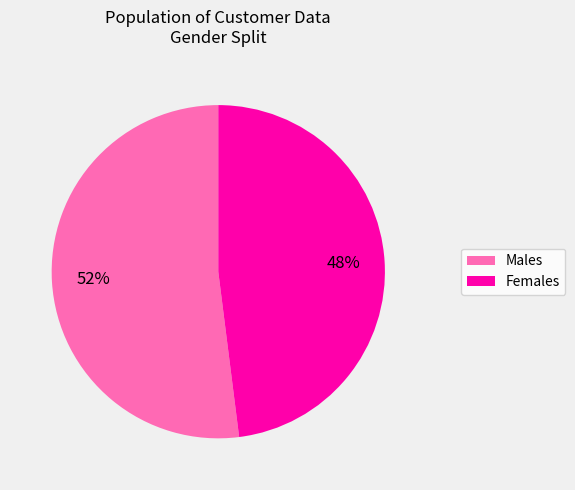

To the nearest percent, what is the average slice percentage?

50%